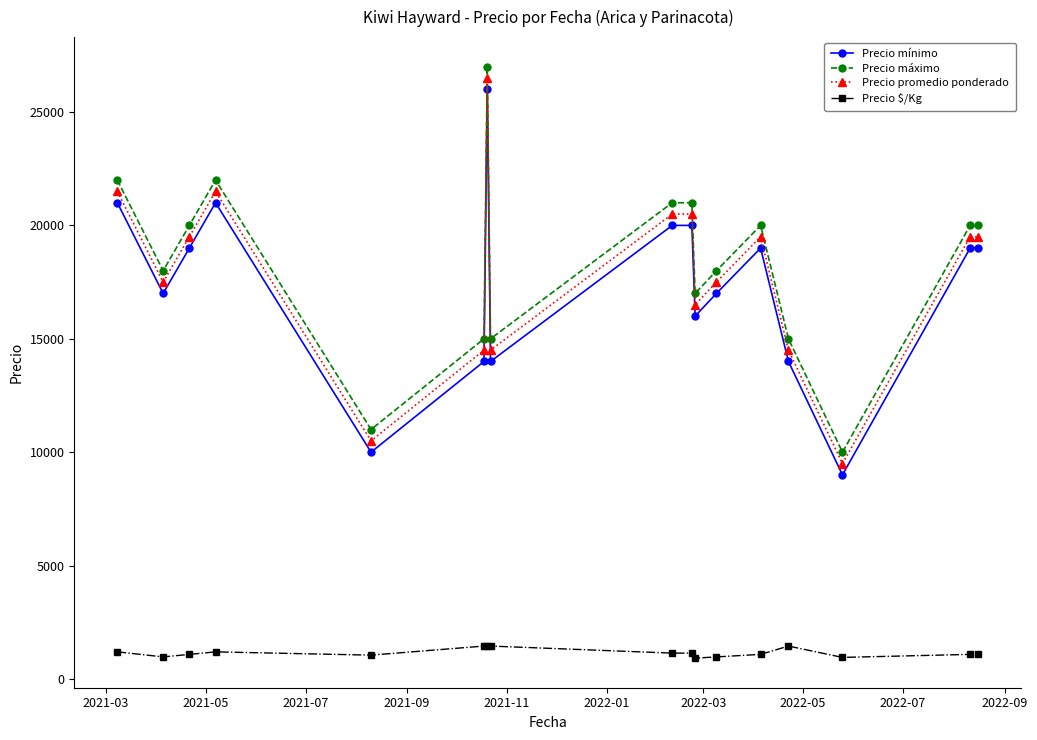

What is the value of the Precio máximo point at the 9th from the left?

21000